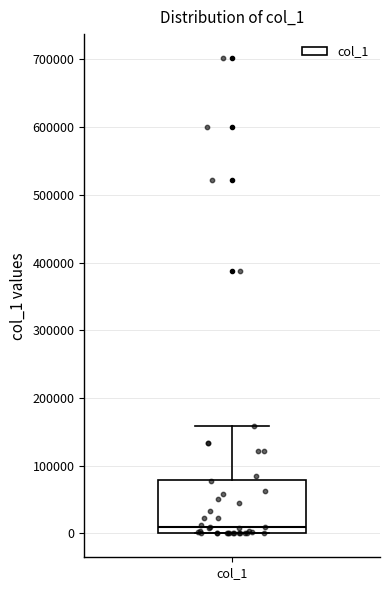

Read this box plot against the y-axis: the position of the median line, the range covered by the box, and the ends of both whiskers. The values are not printed on the chart, so give them approximately, as read against the axis.

median 10000, box 0 to 80000, whiskers 0 to 160000